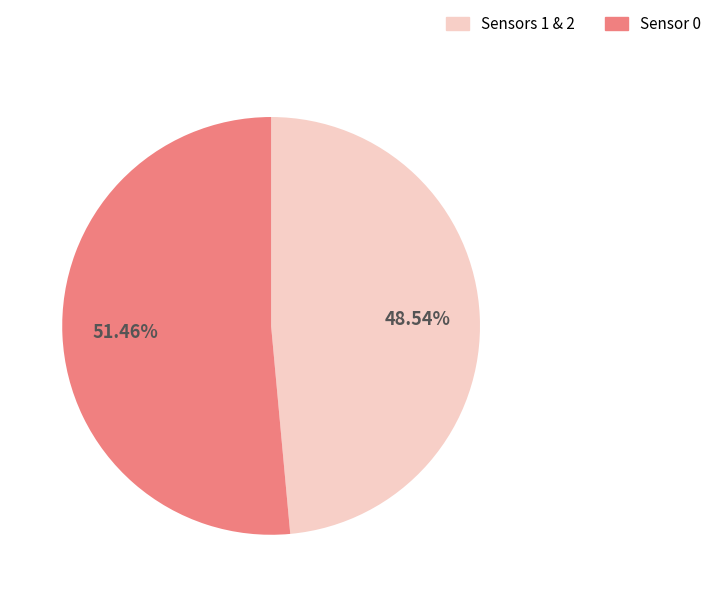

How many slices are in this pie chart?

2